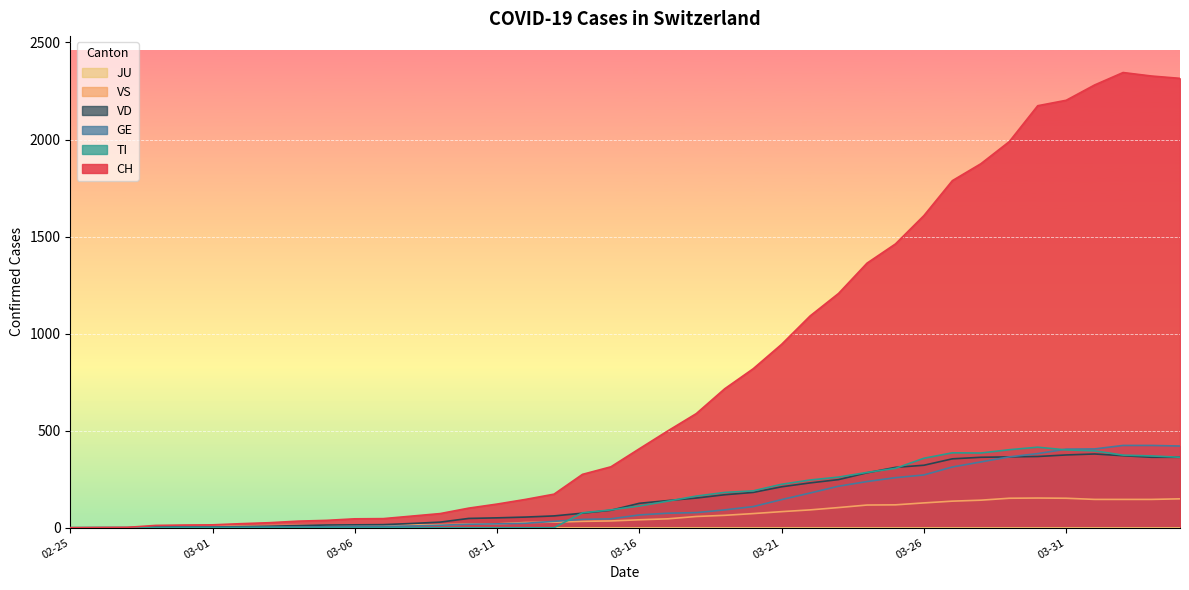

At which label is CH closest to 1172?

2020-03-23